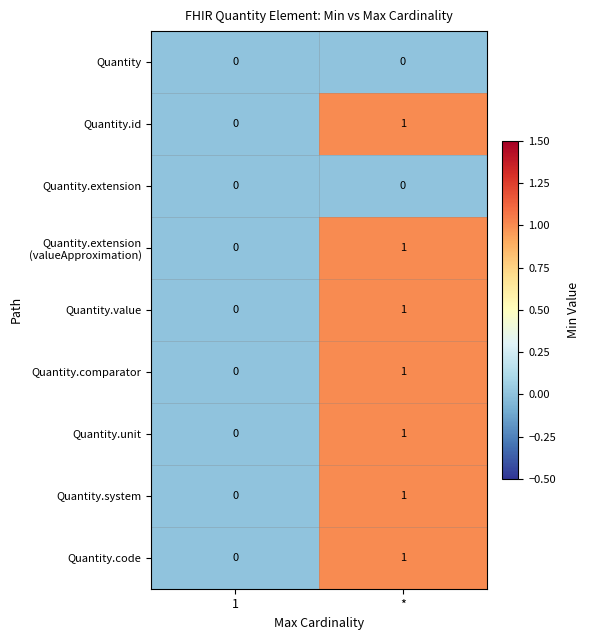

Rank the categories by Quantity.value value from highest to lowest.

*, 1